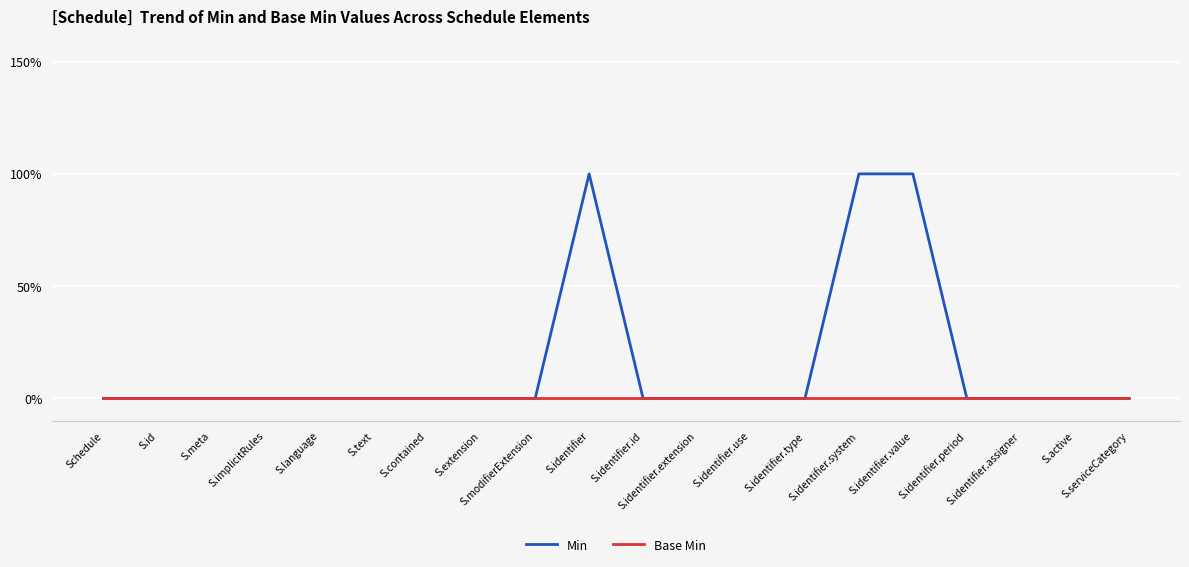

Does the chart have visible grid lines?

Yes